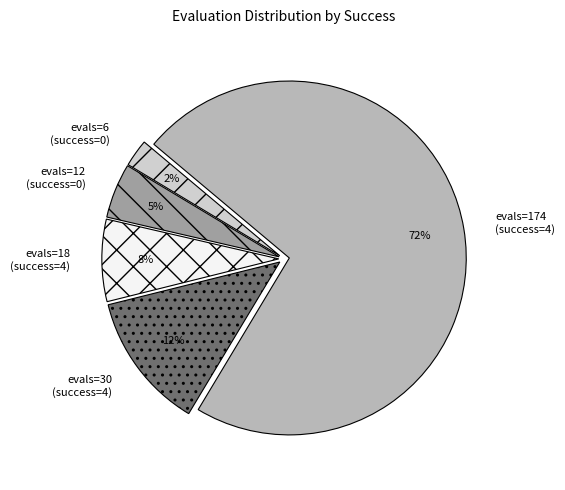

To the nearest percent, what percentage of the pie is evals=18 (success=4)?

8%